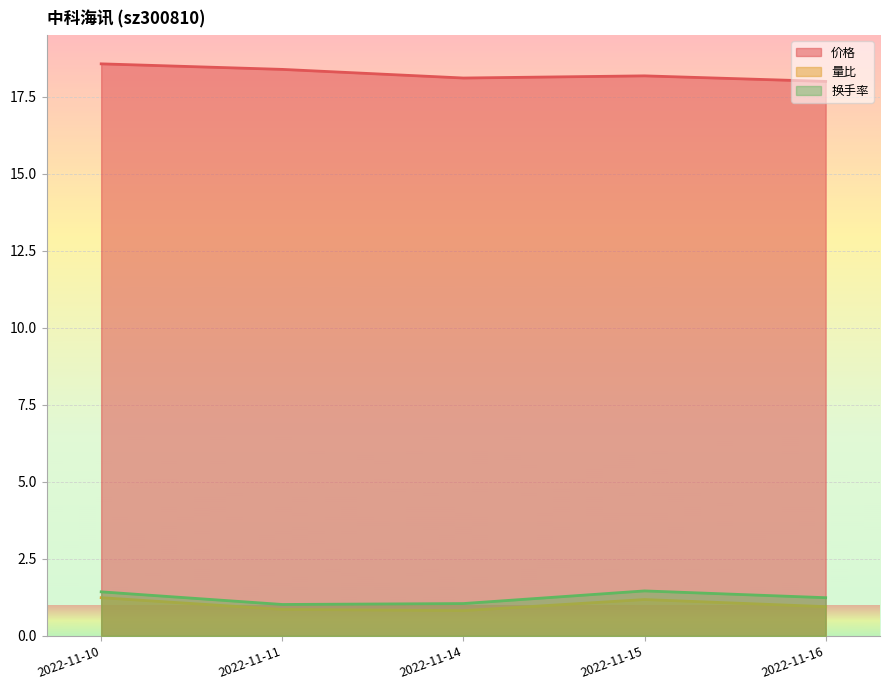

Reading left to right, what are all the values shown in this chart?

价格: 2022-11-10=18.6	2022-11-11=18.4	2022-11-14=18.1	2022-11-15=18.2	2022-11-16=18.0
量比: 2022-11-10=1.2	2022-11-11=0.9	2022-11-14=0.8	2022-11-15=1.2	2022-11-16=0.9
换手率: 2022-11-10=1.4	2022-11-11=1.0	2022-11-14=1.1	2022-11-15=1.5	2022-11-16=1.2